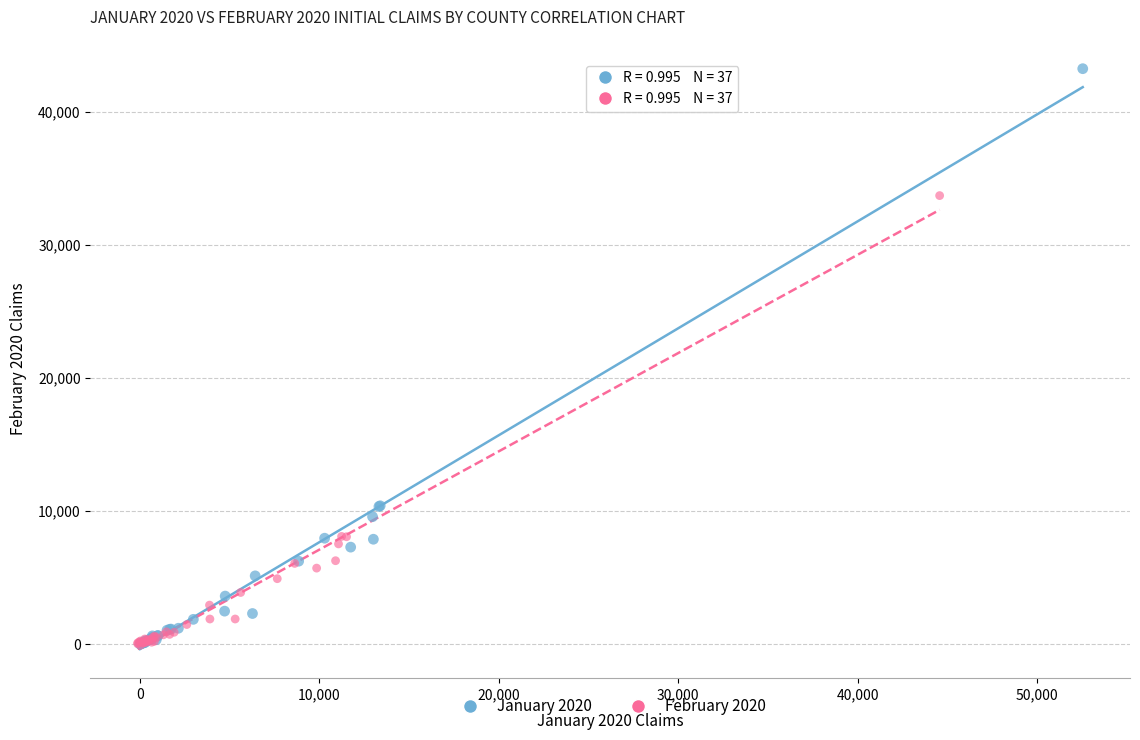

What are all the series names shown in the legend?

January 2020, February 2020